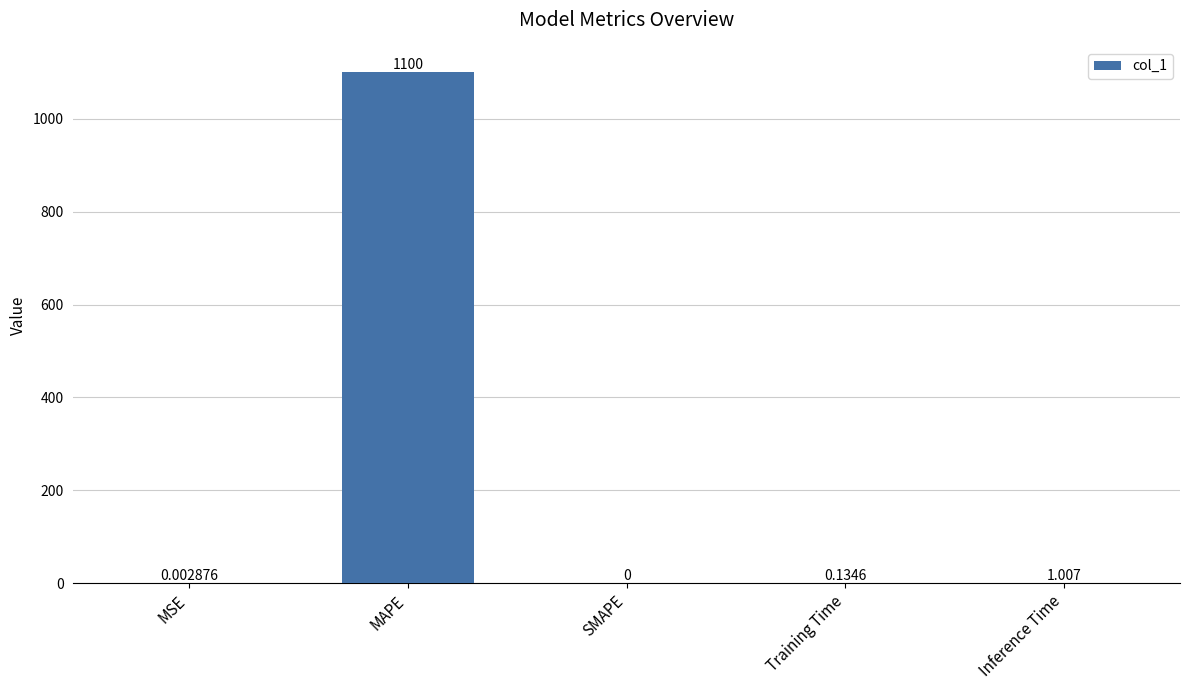

How many series are shown in this chart?

1